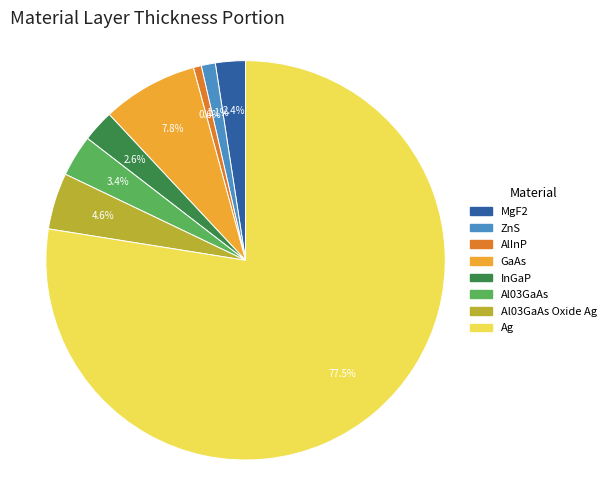

Is there any slice that represents more than half of the pie?

Yes